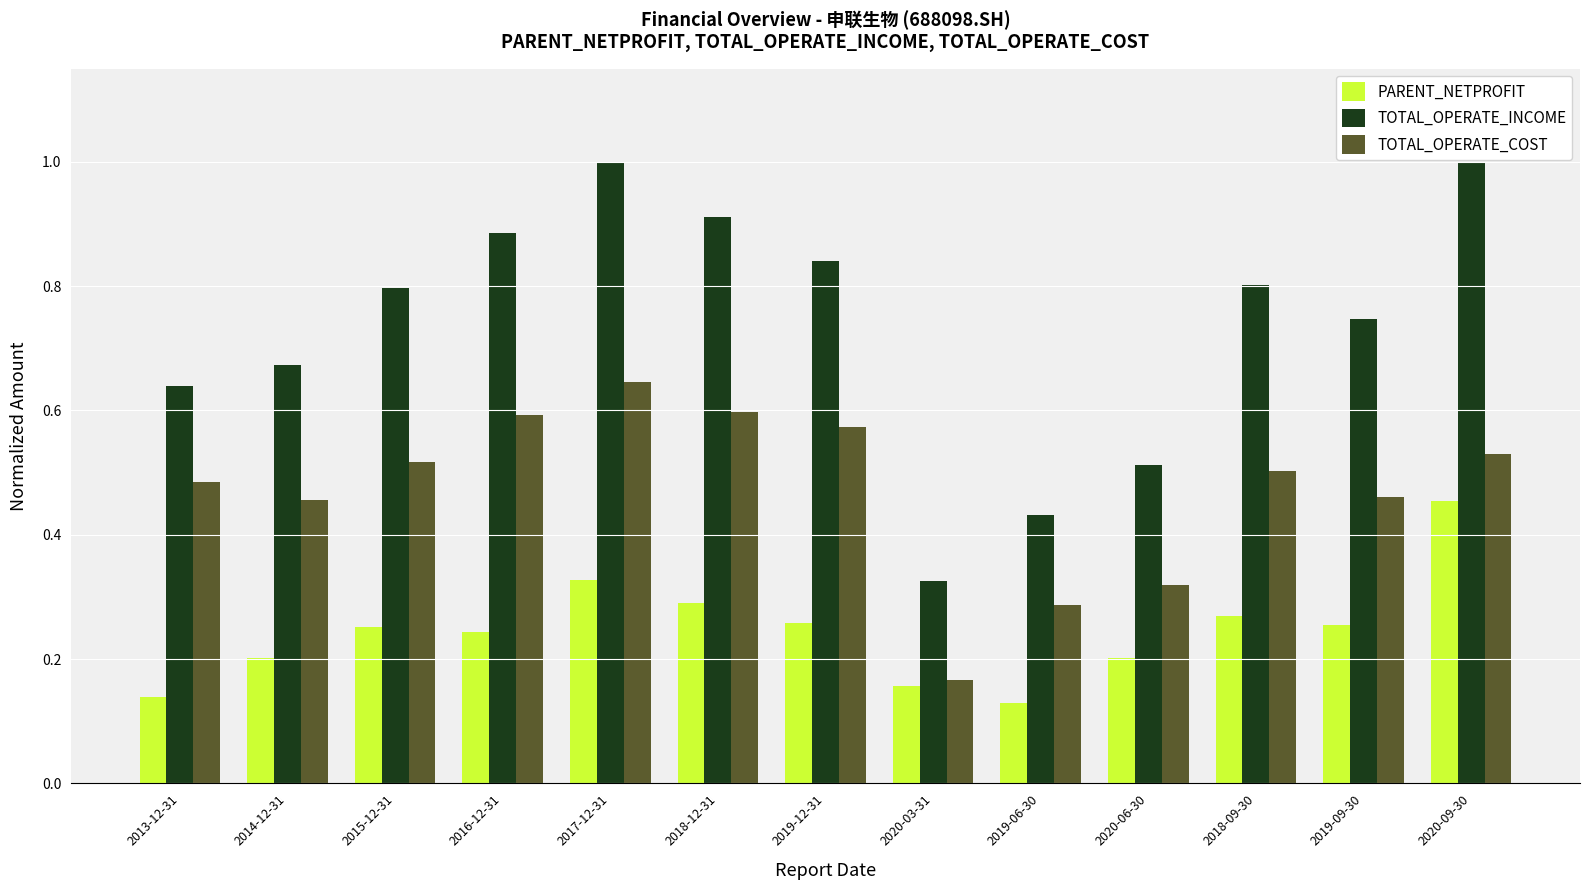

At which label is TOTAL_OPERATE_COST closest to 0?

2020-03-31